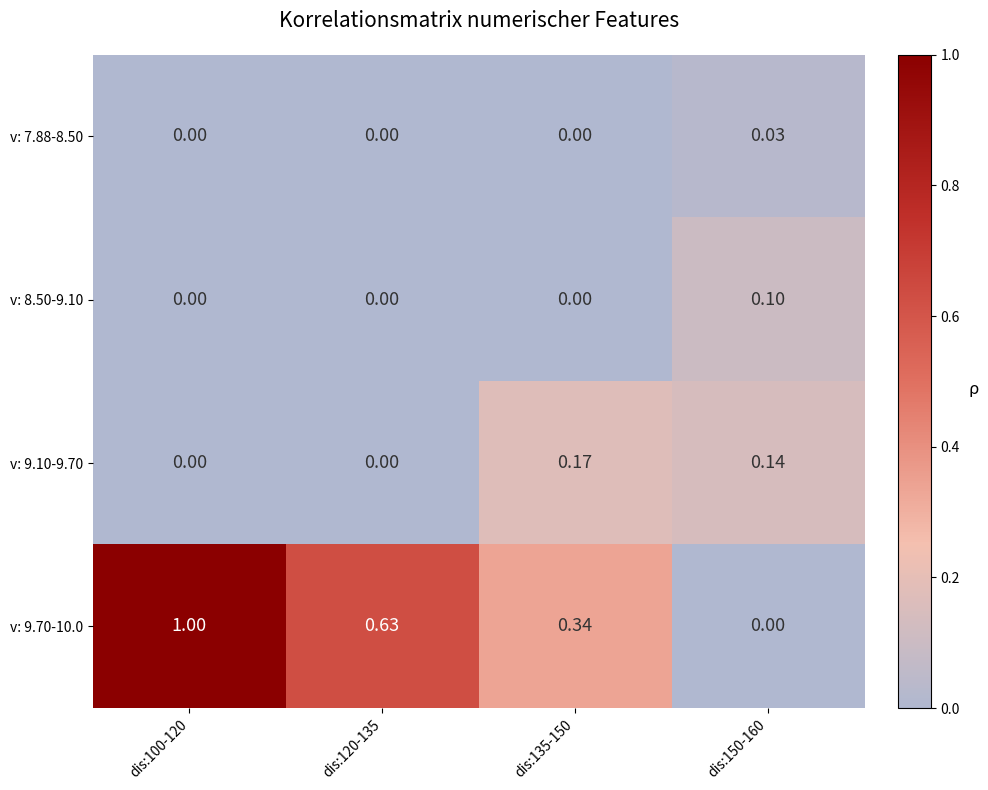

Is the value of v: 8.50-9.10 at dis:100-120 greater than the value of v: 9.70-10.0 at dis:100-120?

No